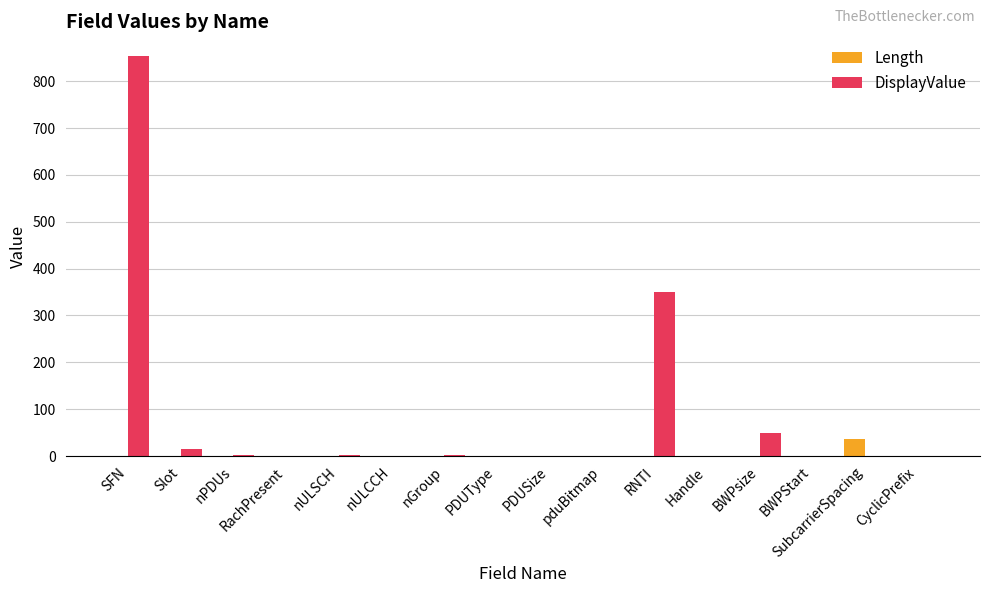

At which label does Length reach its peak?

SubcarrierSpacing